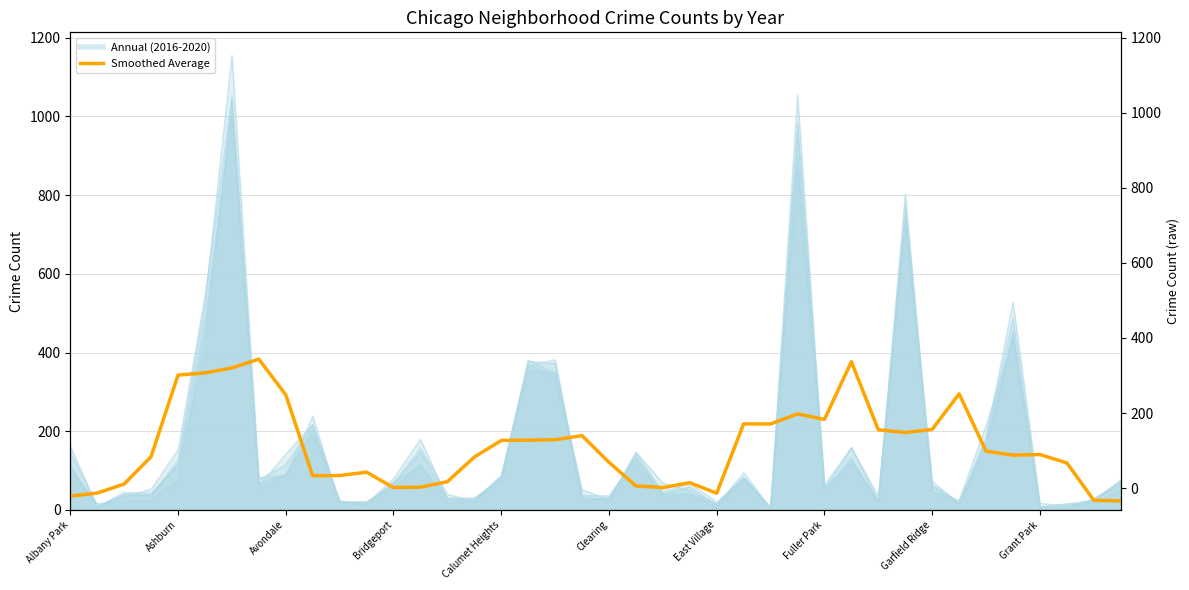

What is the sum of the values at 22 and 25?

275.4